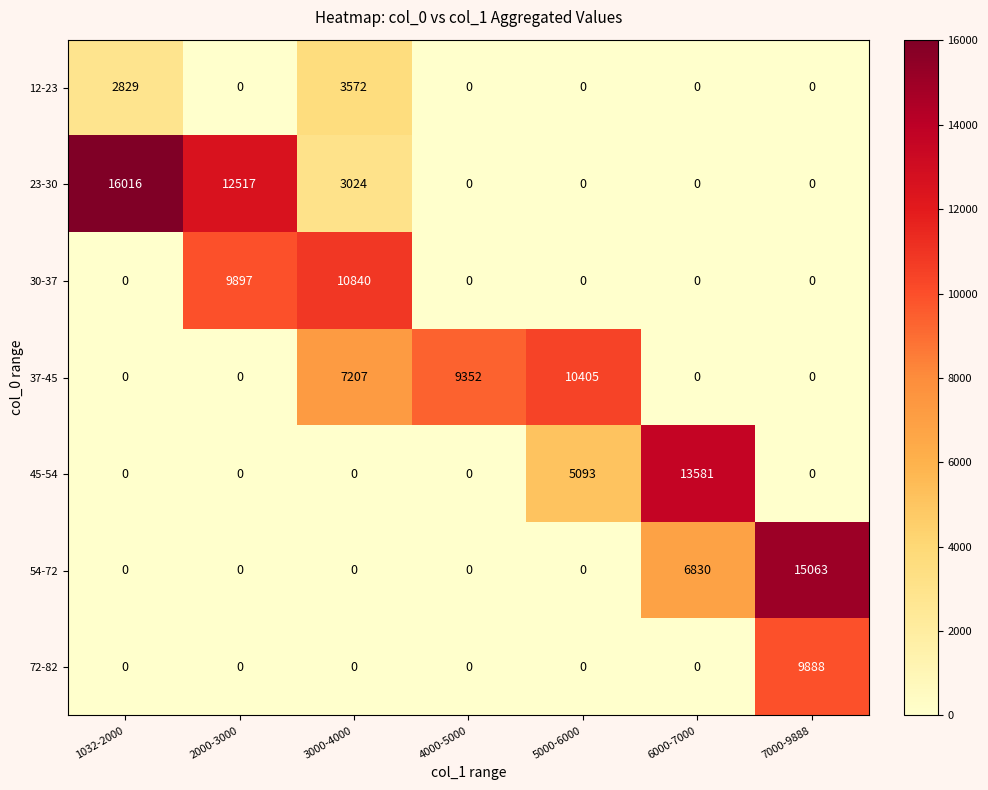

Rank the series by their maximum value, from lowest to highest.

12-23, 72-82, 37-45, 30-37, 45-54, 54-72, 23-30